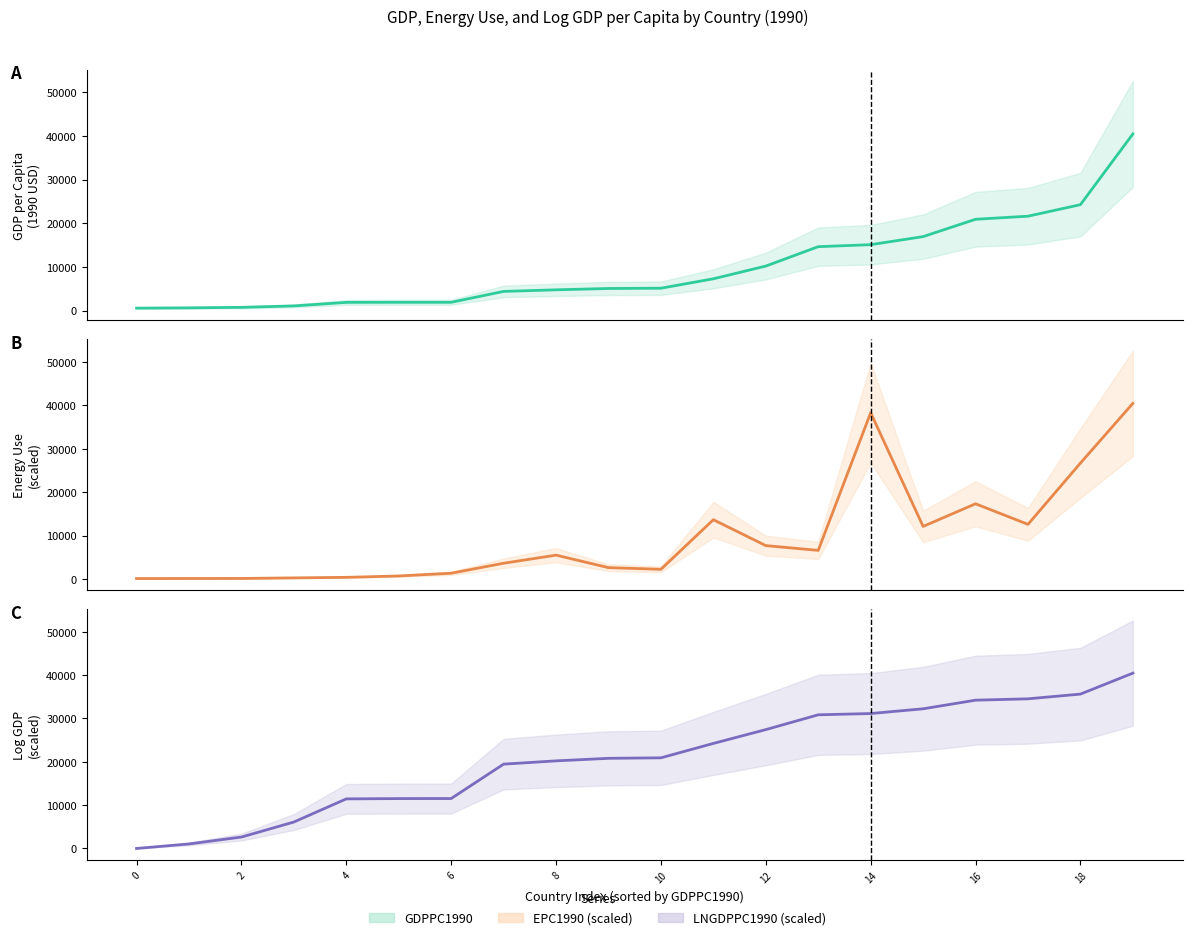

What is the difference between the highest and lowest values at 0?

561.1